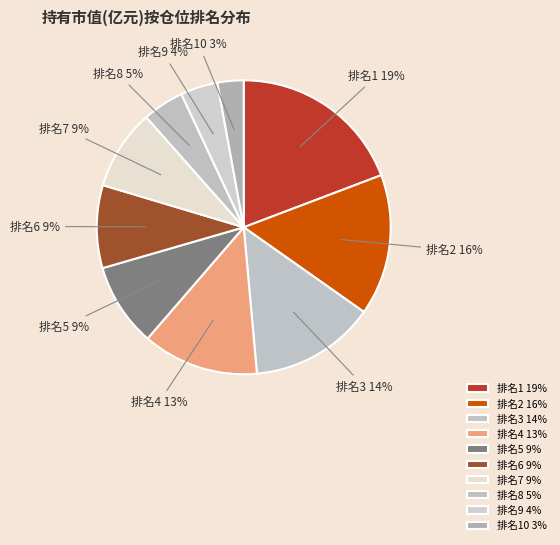

Which category has the smallest portion of the pie?

排名10 3%